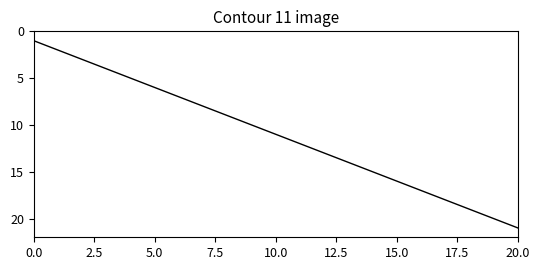

What is the greatest value displayed?

21